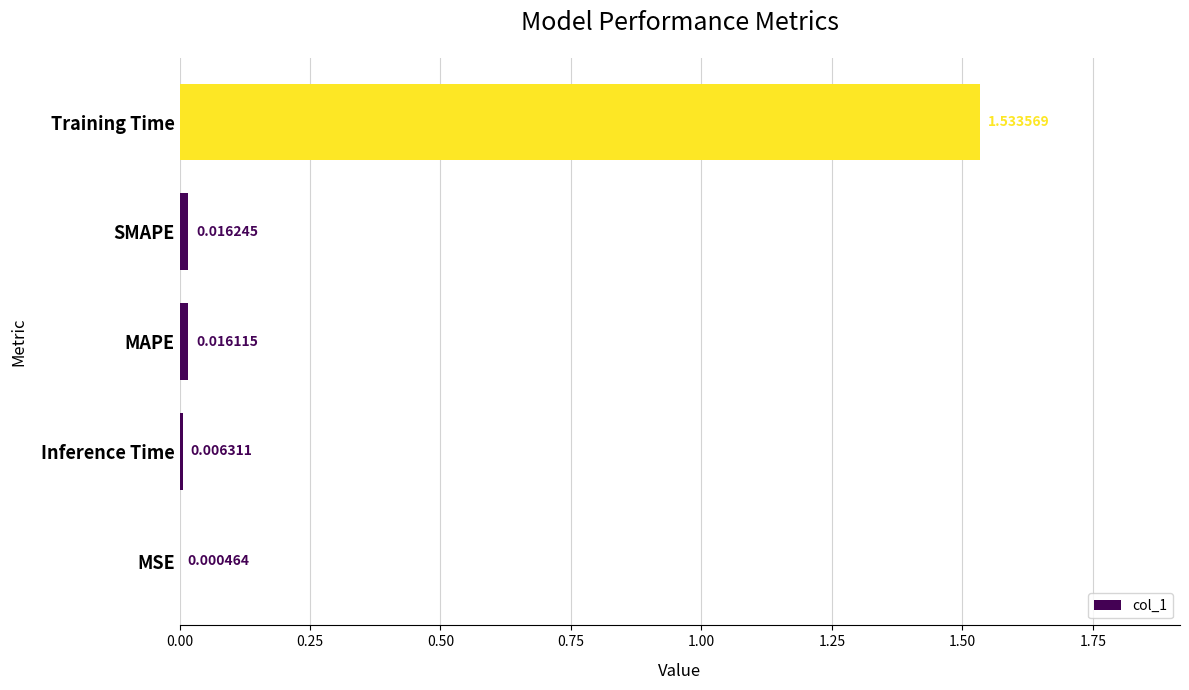

Which label corresponds to the largest value in the chart?

Training Time